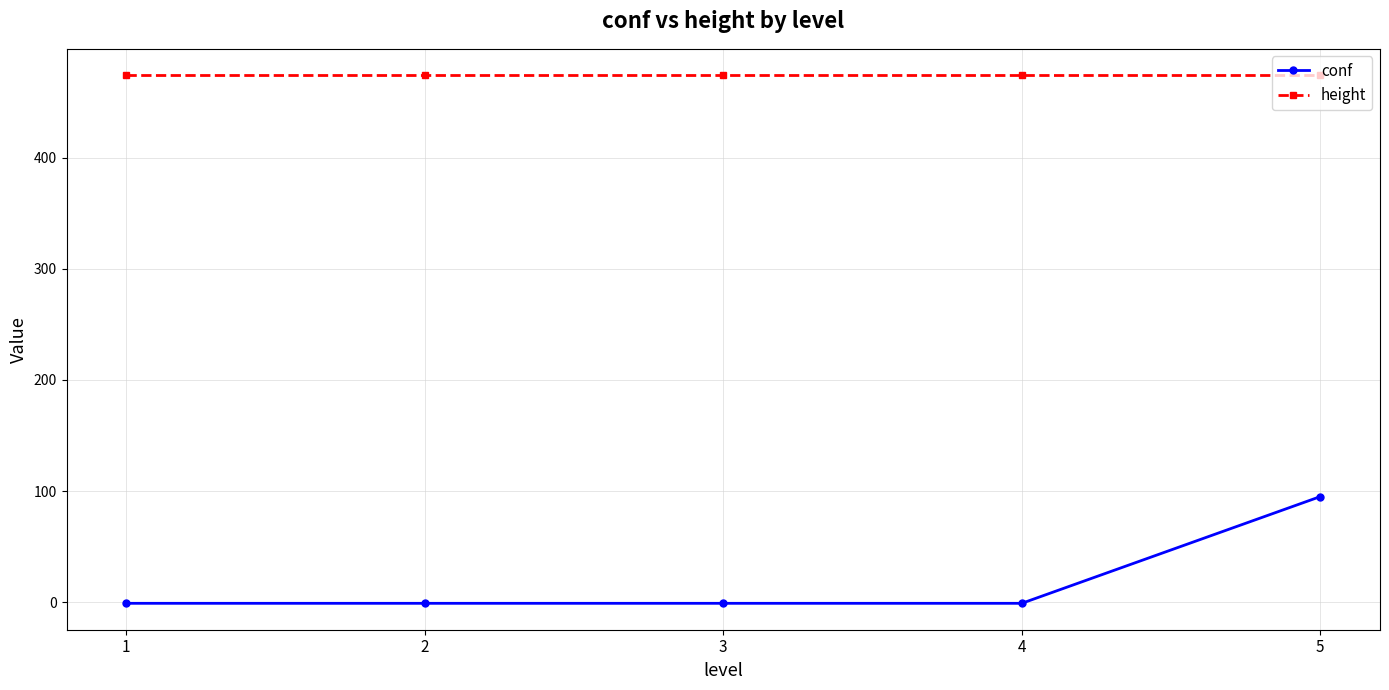

What is the total value across all series at 1?

473